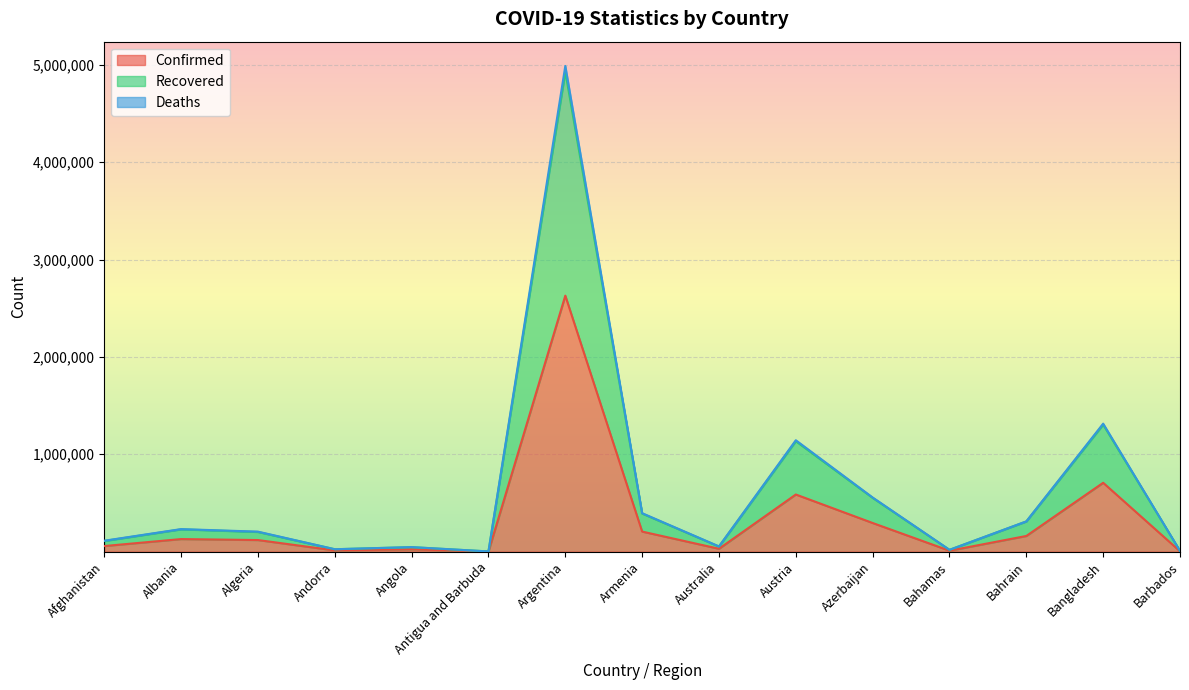

At which label does Confirmed reach its peak?

Argentina